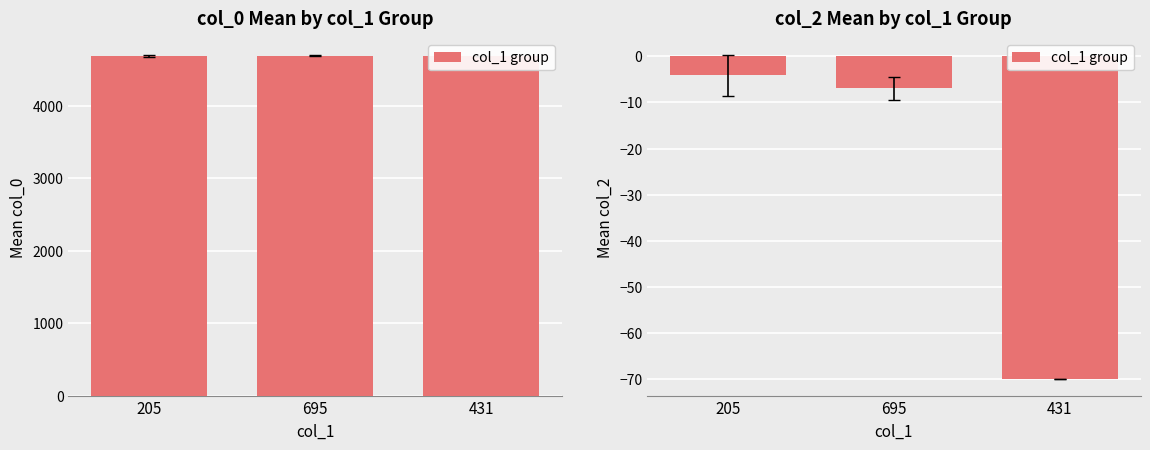

What is the sum of all values?

-81.2